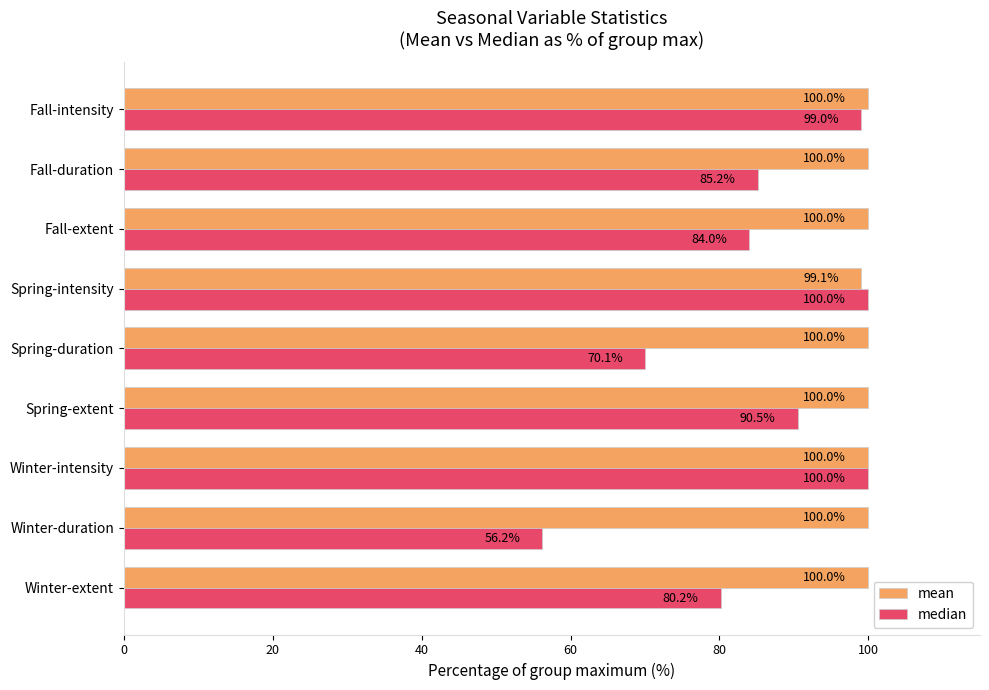

The value of mean at Fall-extent is 173.9. True or false?

False